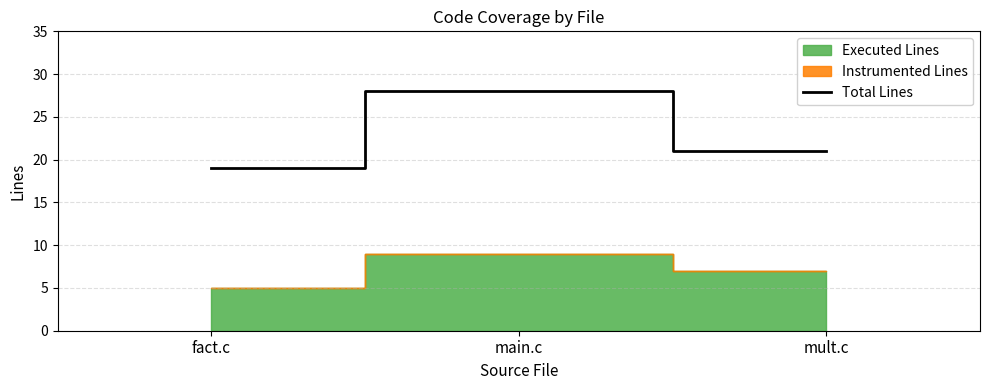

What is the difference between the values at mult.c and fact.c?

2